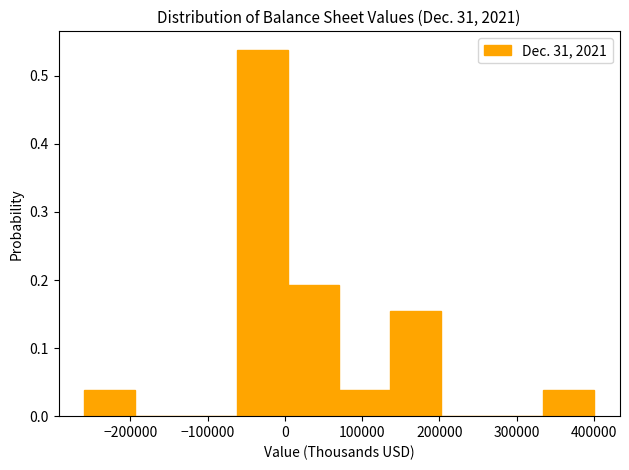

Reading left to right, transcribe this chart: for each bar, give the range it covers on the x-axis and its height. Neither the bar edges nor the heights are printed on the chart, so give them approximately, as read against the axes.

-260000 to -190000: 0.04
-190000 to -130000: 0
-130000 to -60000: 0
-60000 to 0: 0.54
0 to 70000: 0.19
70000 to 140000: 0.04
140000 to 200000: 0.15
200000 to 270000: 0
270000 to 330000: 0
330000 to 400000: 0.04